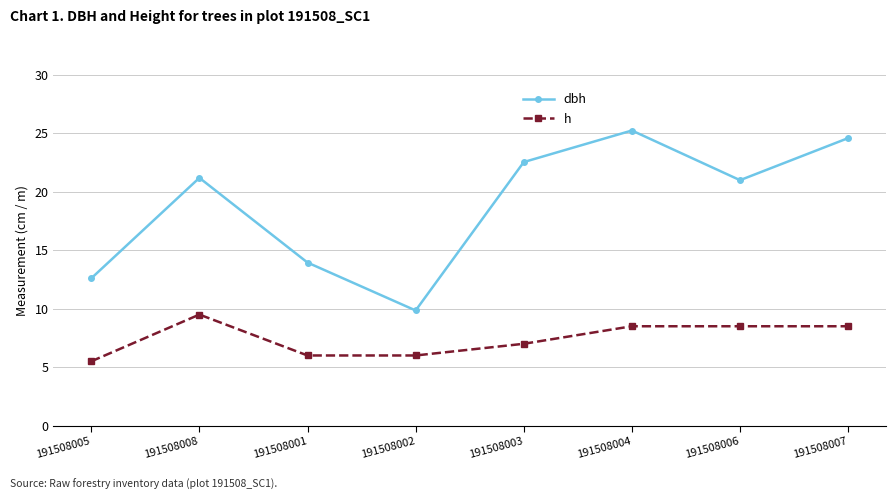

Is it true that dbh equals 21.0 at 191508006?

True